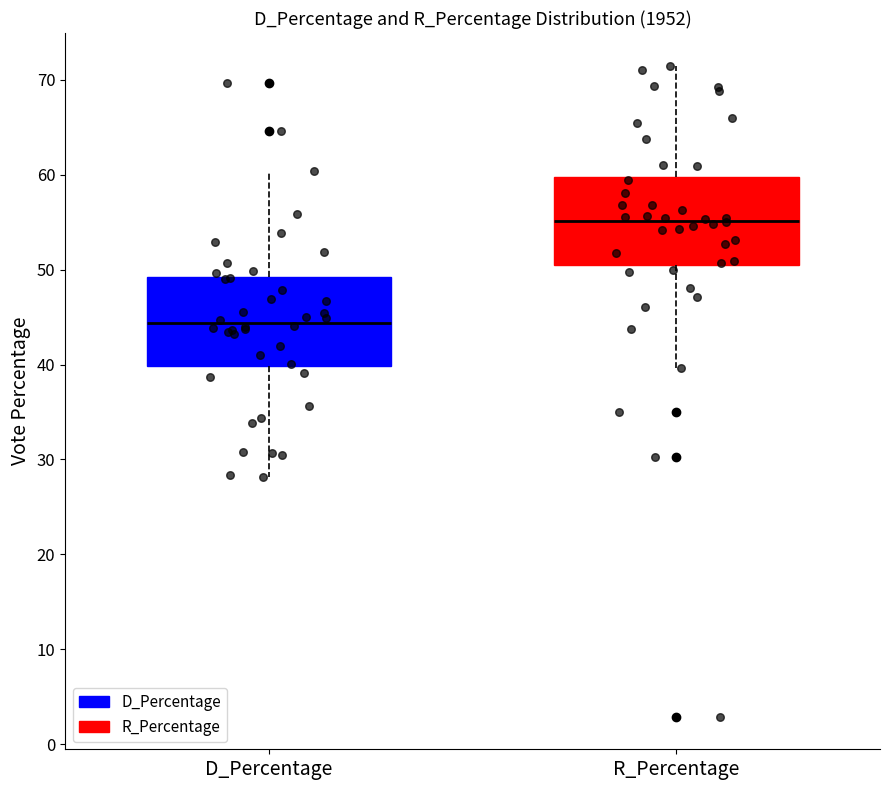

Reading left to right, transcribe this box plot: for each box, give where its median line is, the range the box spans, and where its two whiskers end, as read against the y-axis. The values are not printed on the chart, so give them approximately, as read against the axis.

D_Percentage: median 44, box 40 to 49, whiskers 28 to 60
R_Percentage: median 55, box 51 to 60, whiskers 40 to 72